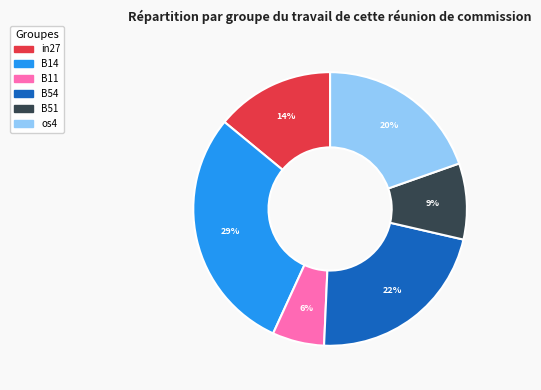

True or false: os4 accounts for 20% of the total.

True